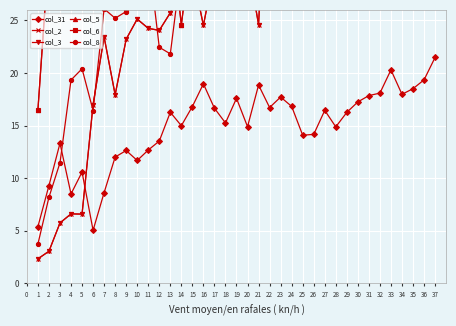

What is the maximum value for col_2?

54.6